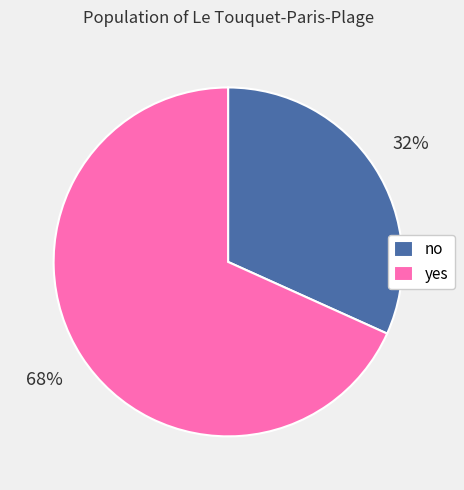

To the nearest percent, what is the average slice percentage?

50%